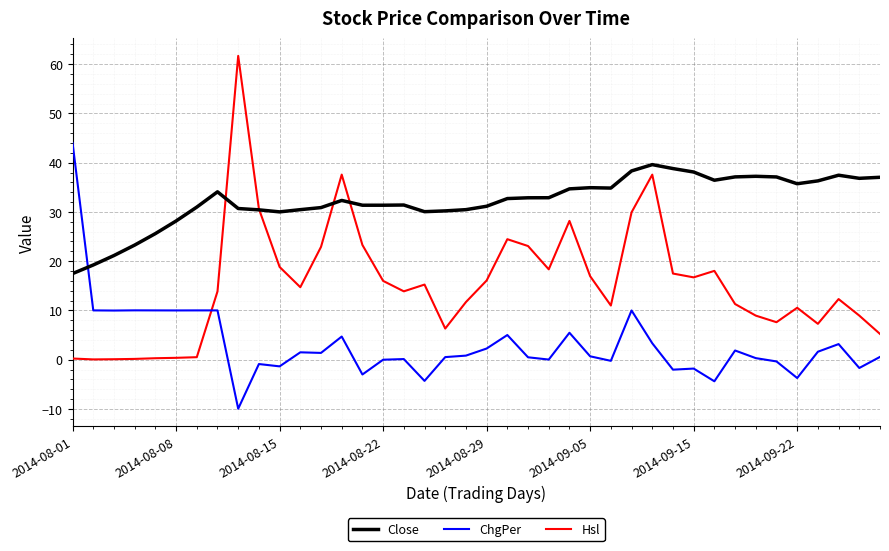

How many times do Hsl and ChgPer cross each other?

1